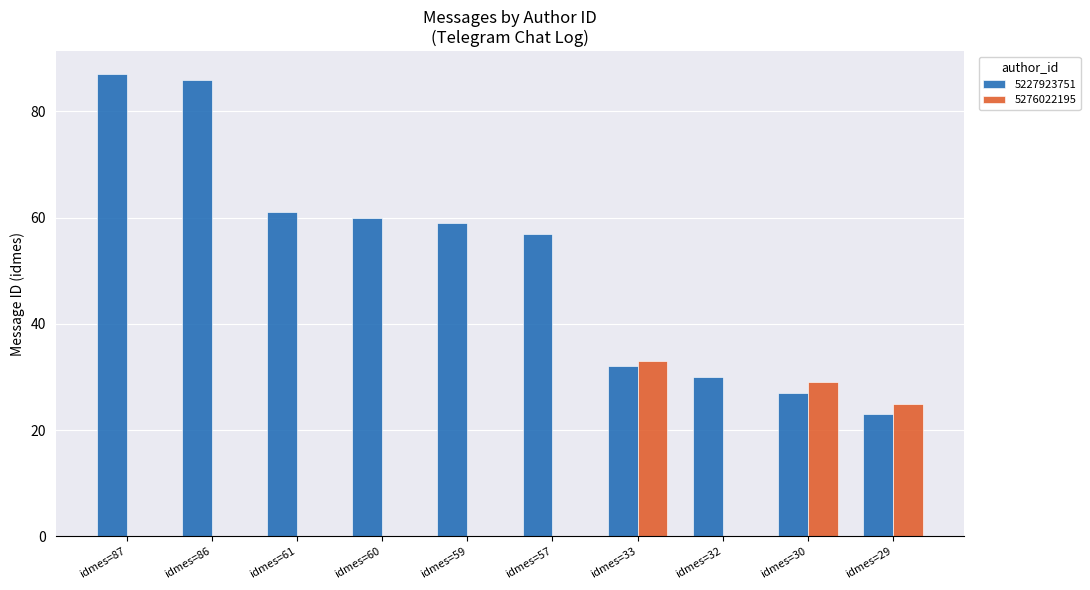

Reading right to left, transcribe all the data shown in this chart.

5227923751: idmes=29=23	idmes=30=27	idmes=32=30	idmes=33=32	idmes=57=57	idmes=59=59	idmes=60=60	idmes=61=61	idmes=86=86	idmes=87=87
5276022195: idmes=29=25	idmes=30=29	idmes=32=0	idmes=33=33	idmes=57=0	idmes=59=0	idmes=60=0	idmes=61=0	idmes=86=0	idmes=87=0